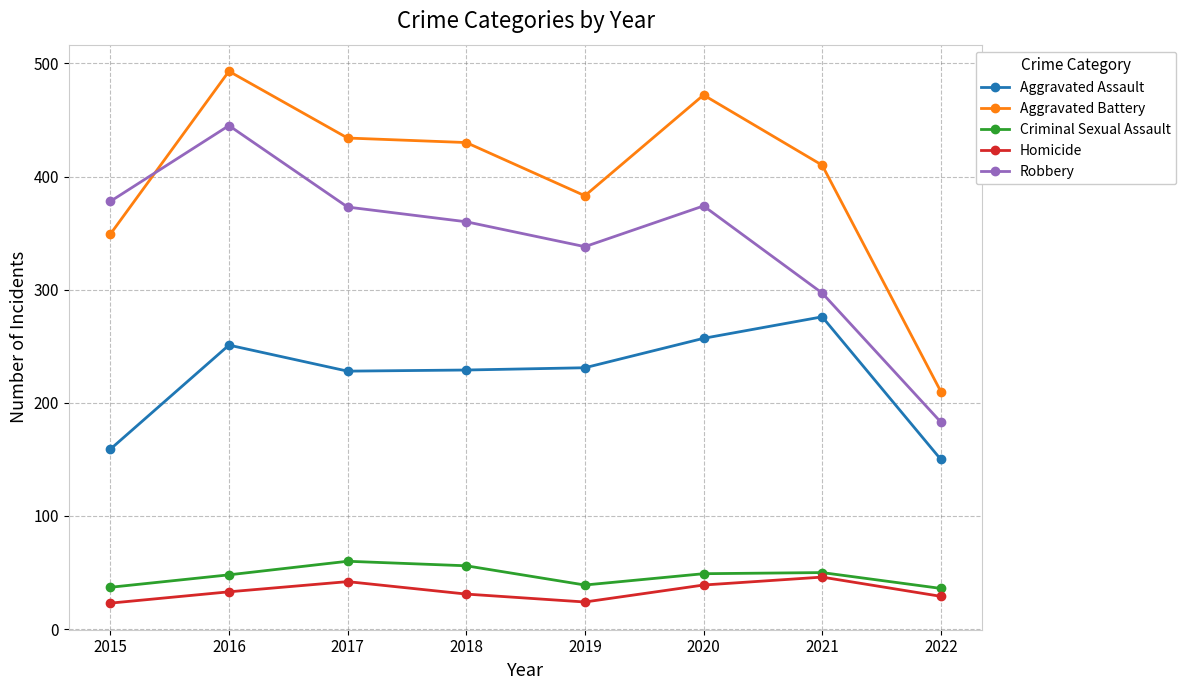

What is the sum of all Criminal Sexual Assault values?

375